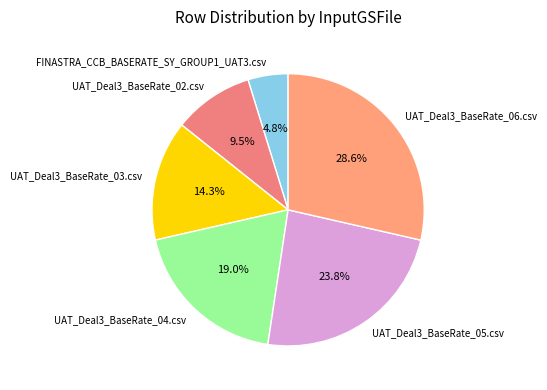

What is the ratio of the value at UAT_Deal3_BaseRate_06.csv to the value at UAT_Deal3_BaseRate_02.csv?

3.0